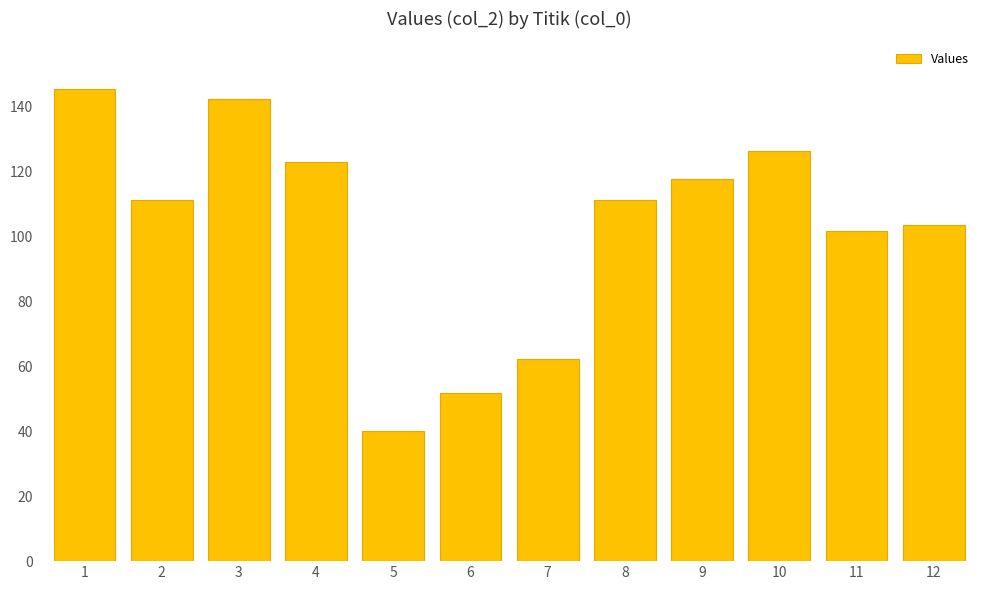

What is the value of the 7th bar from the left?

62.2